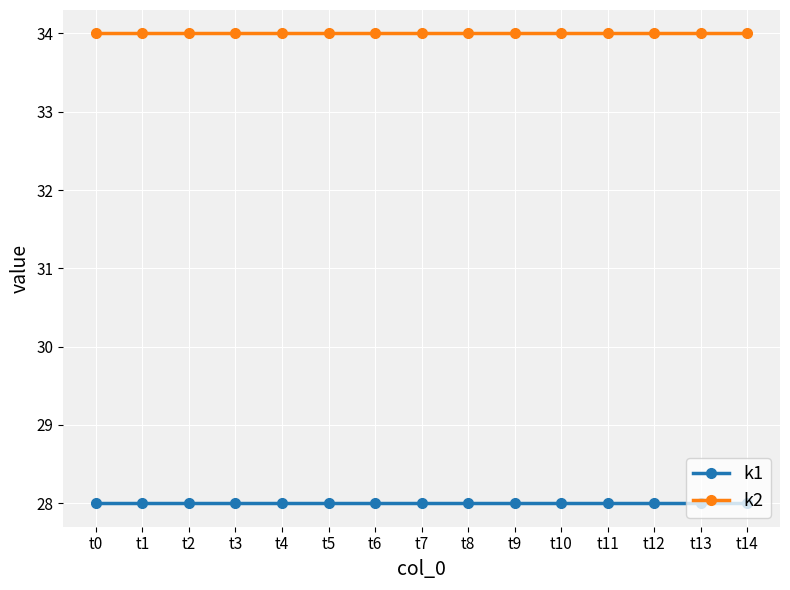

True or false: k2 and k1 cross at least once.

False